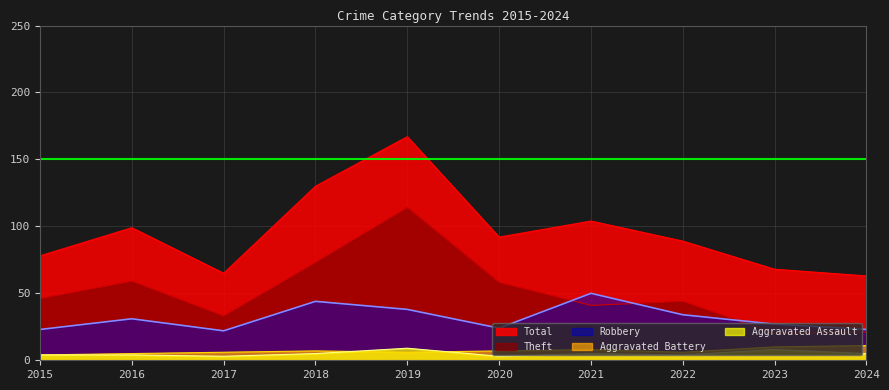

At which category does the chart reach its peak across all series?

2019